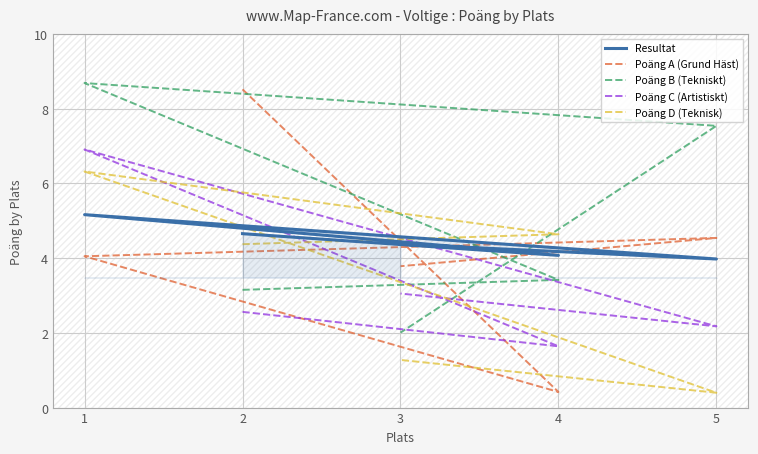

At 3, list the series in order from largest to smallest.

Resultat, Poäng A (Grund Häst), Poäng C (Artistiskt), Poäng B (Tekniskt), Poäng D (Teknisk)